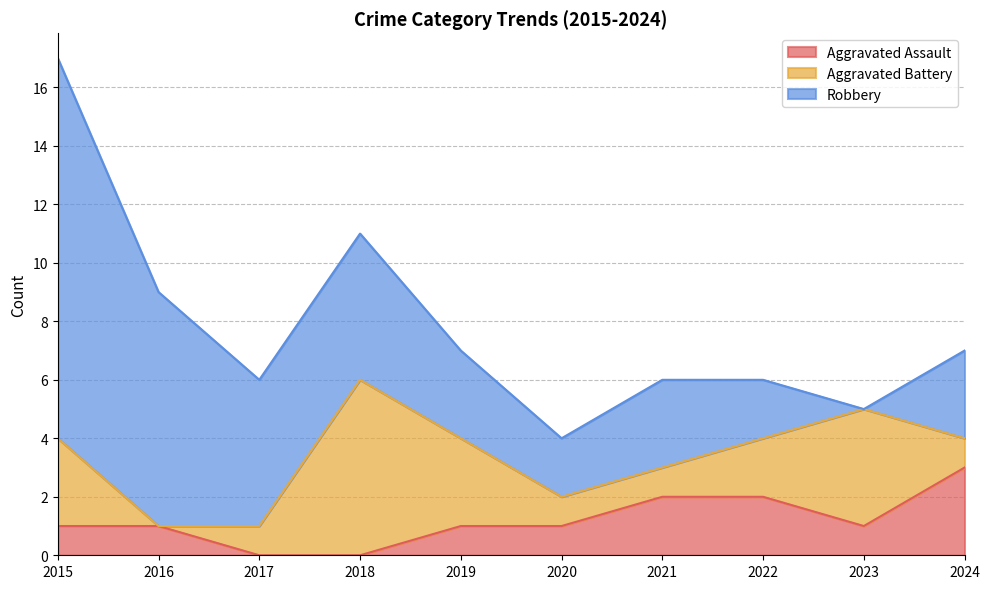

True or false: Robbery has a value of 9 at 2023.

False